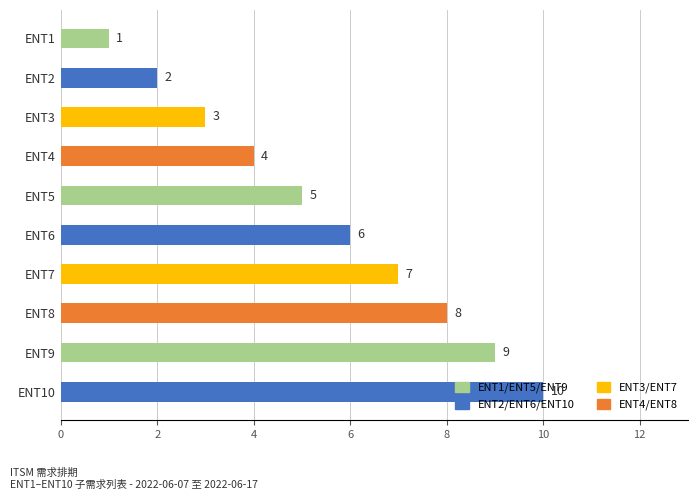

Is it true that the value at ENT5 is 5?

True